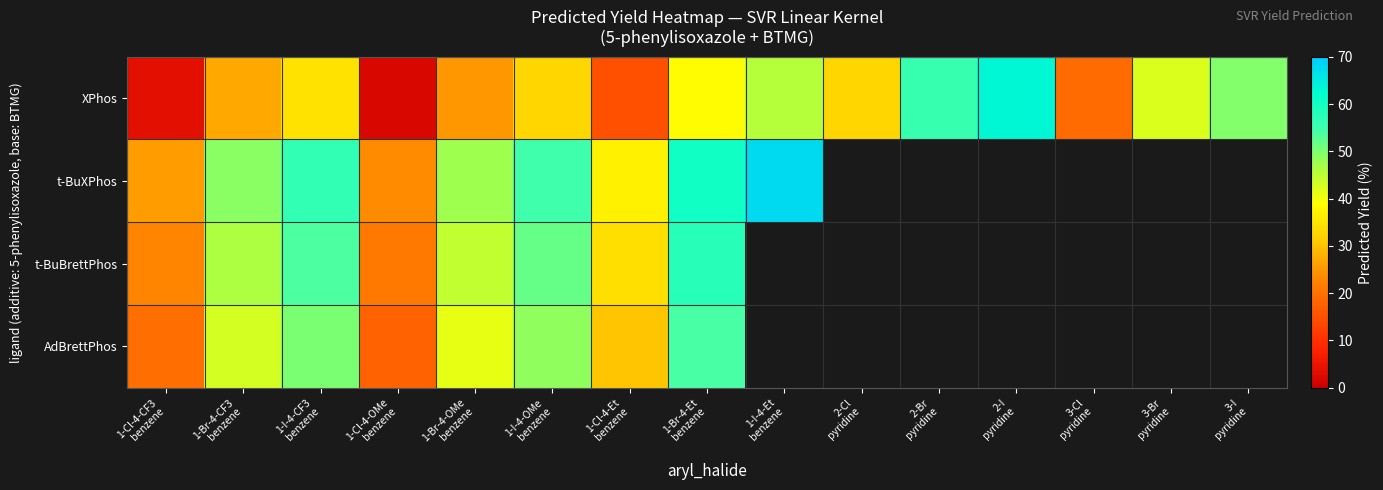

What is the lowest value of the t-BuBrettPhos series?

21.1